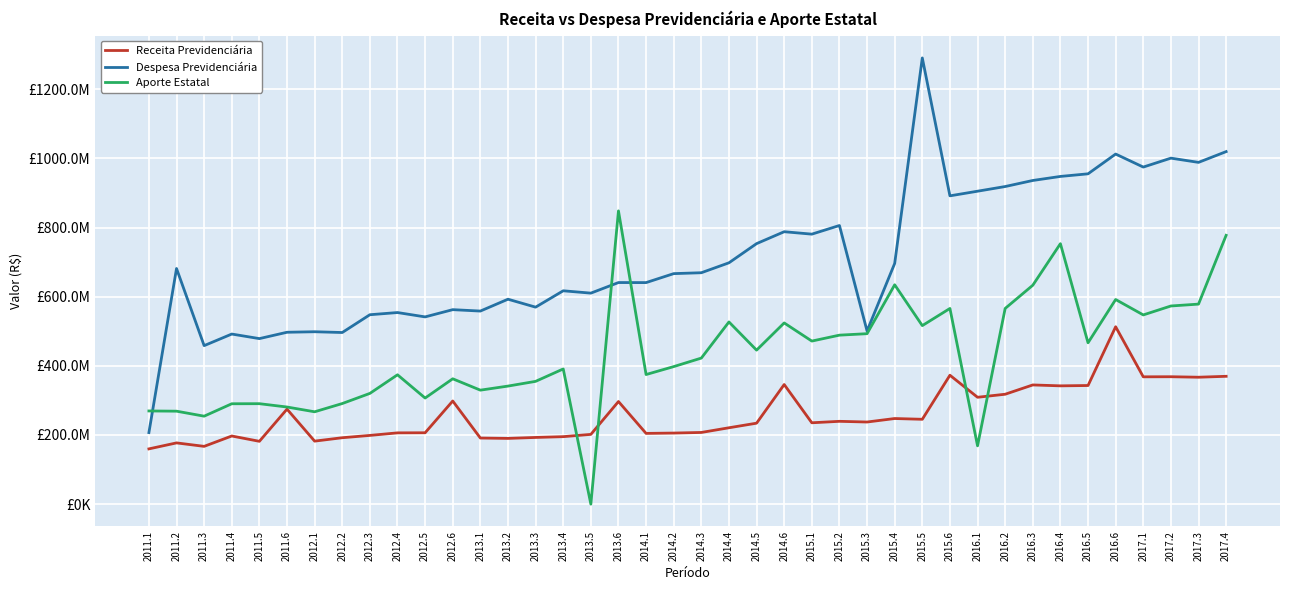

Does the chart have visible grid lines?

Yes